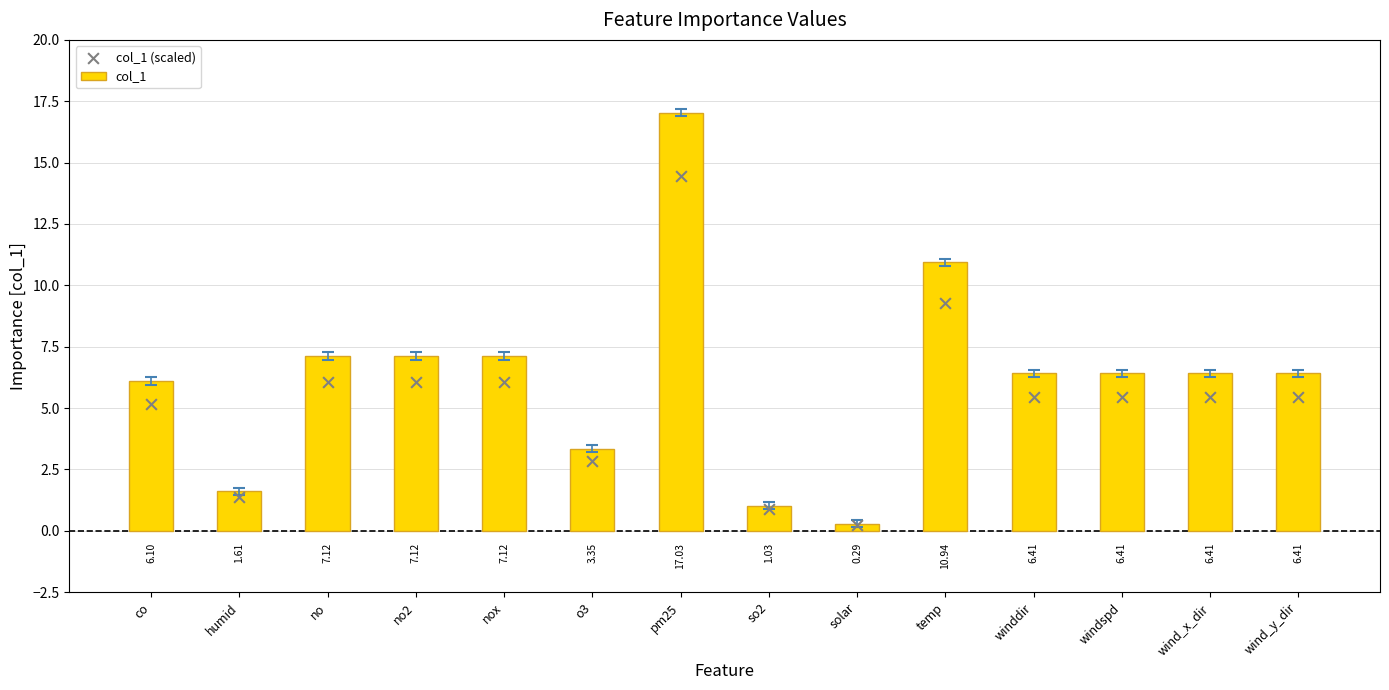

What is the total value across all series at co?

11.3